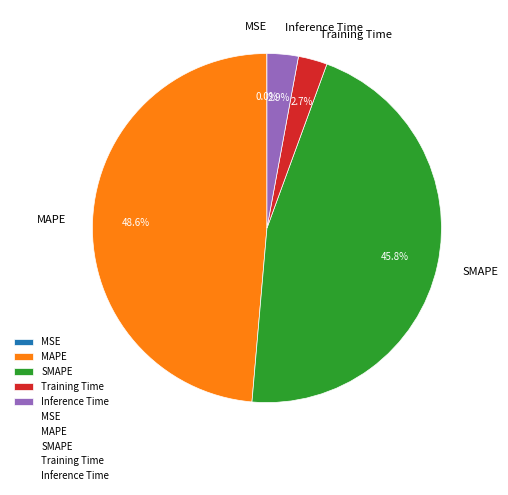

Is there a majority slice in this chart?

No